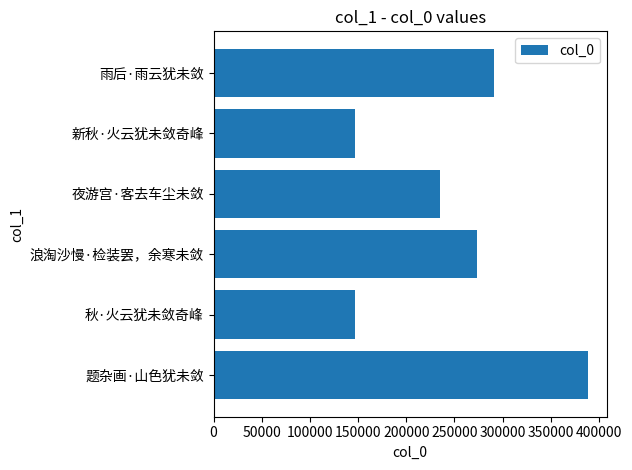

Does the chart contain stacked bars?

No